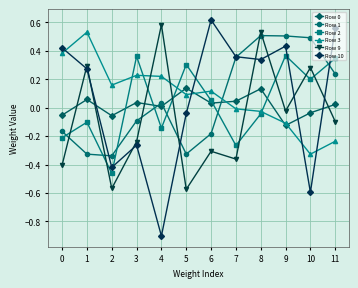

How many values in the Row 3 series are below 0?

5